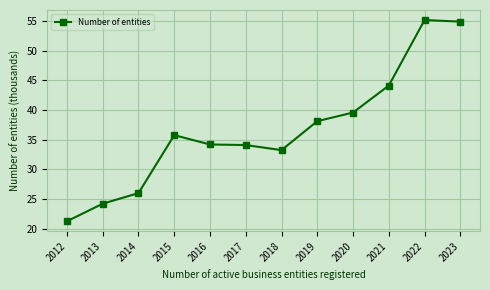

Where is the data nearest to the value 38?

2019